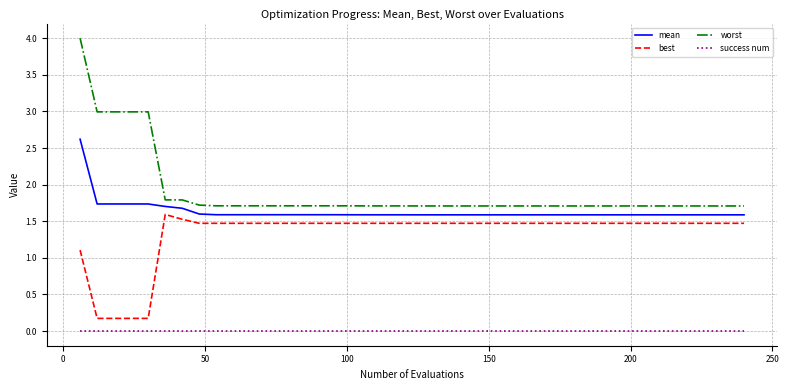

How many series are shown in this chart?

4